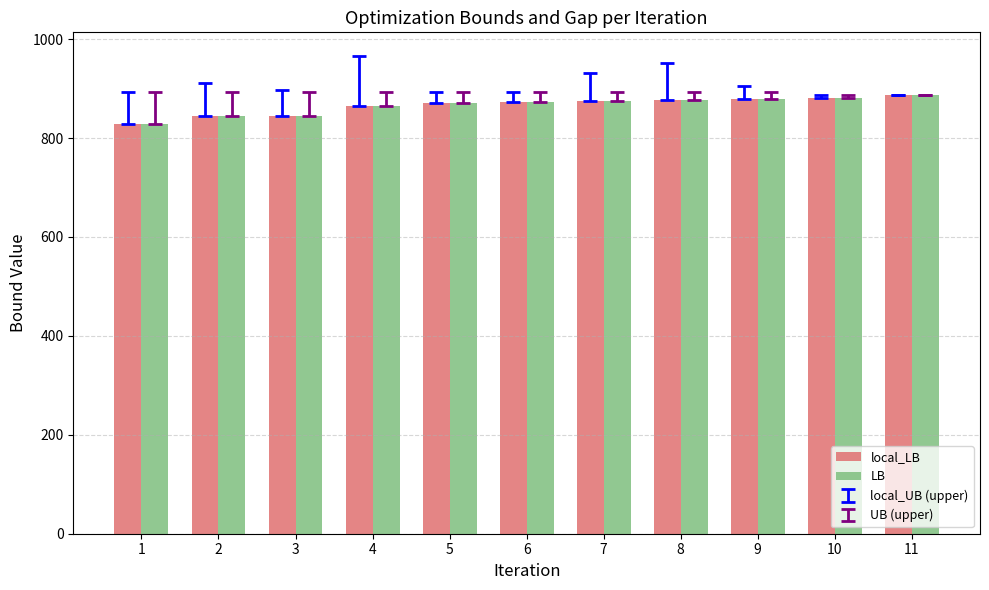

What is the average value of the local_LB series?

865.8